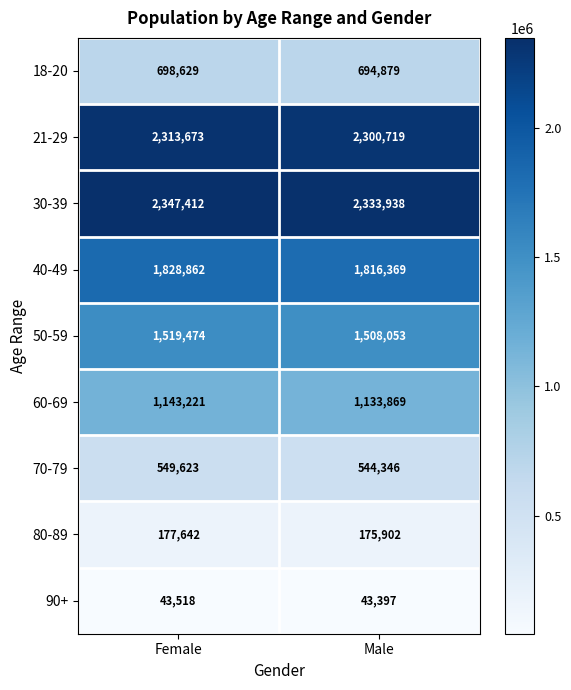

Which series has the largest range (max minus min)?

30-39